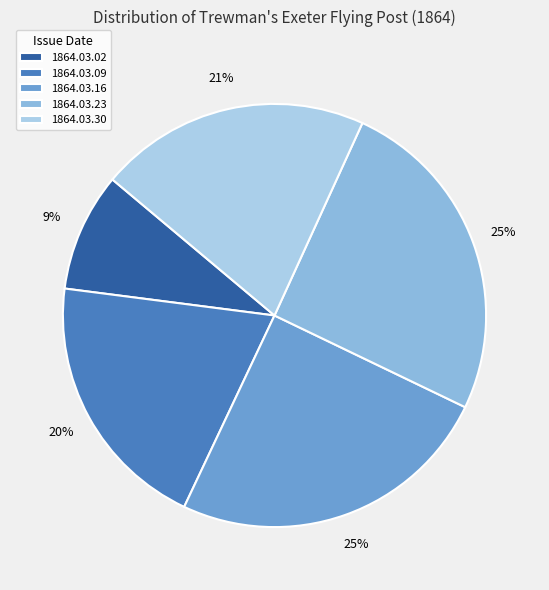

How much of the chart is everything except 1864.03.02?

90.9%